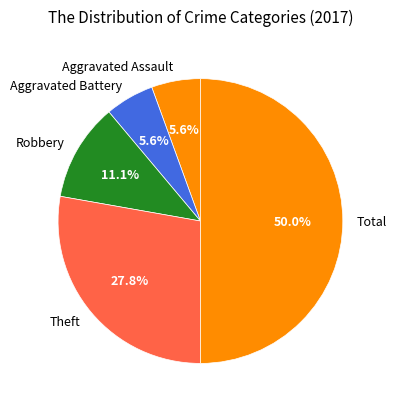

Is the sum of Robbery and Aggravated Battery greater than half?

No